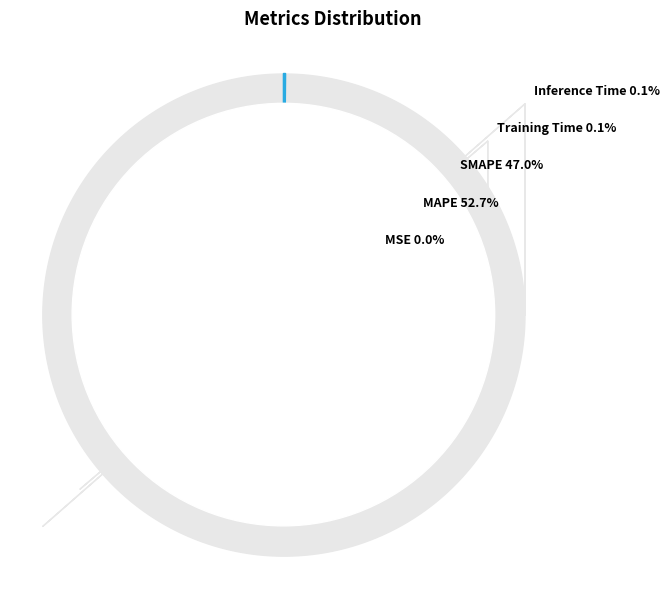

Combined, do MAPE and SMAPE account for over 50%?

Yes